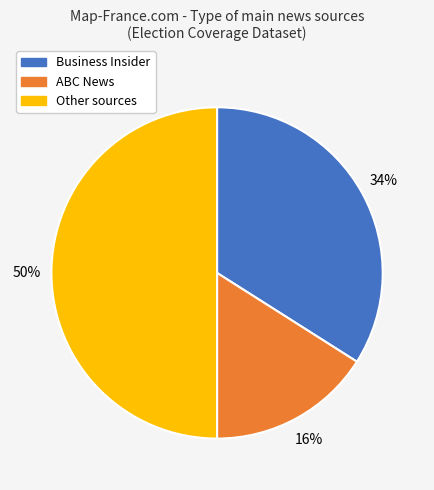

What is the ratio of the value at Business Insider to the value at ABC News?

2.1